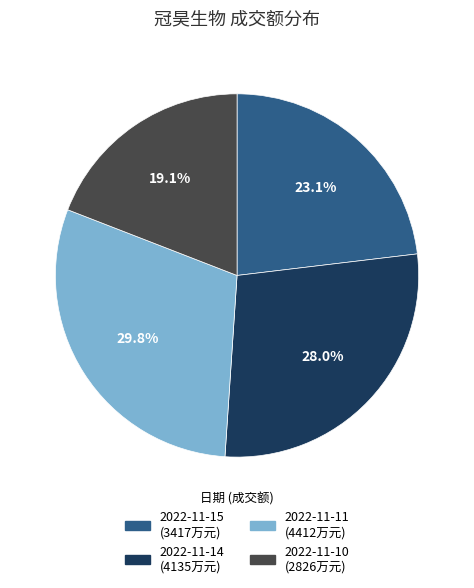

Is there any slice that represents more than half of the pie?

No